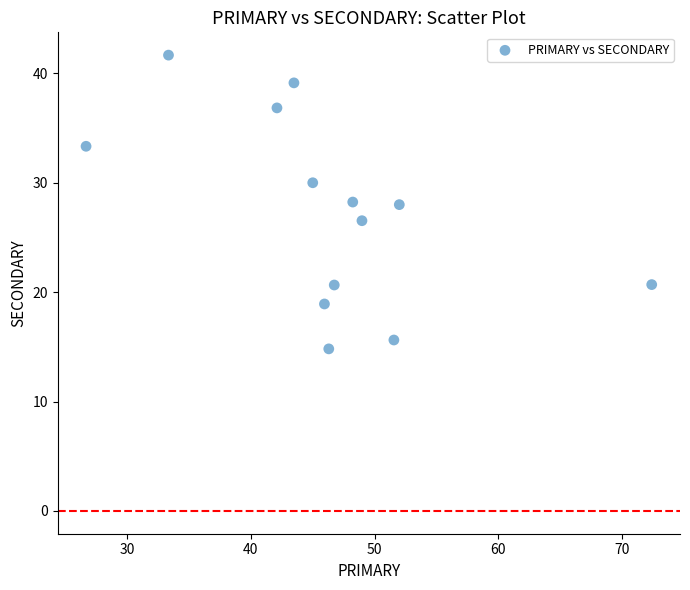

What is the range of Y values (max minus min)?

26.9